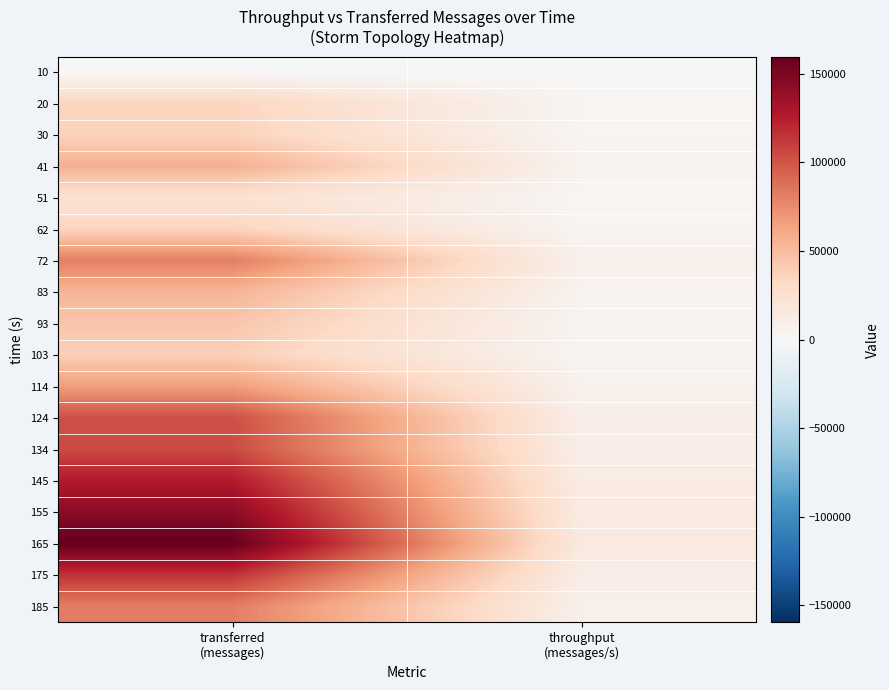

At how many categories does at least one series exceed 111362?

1